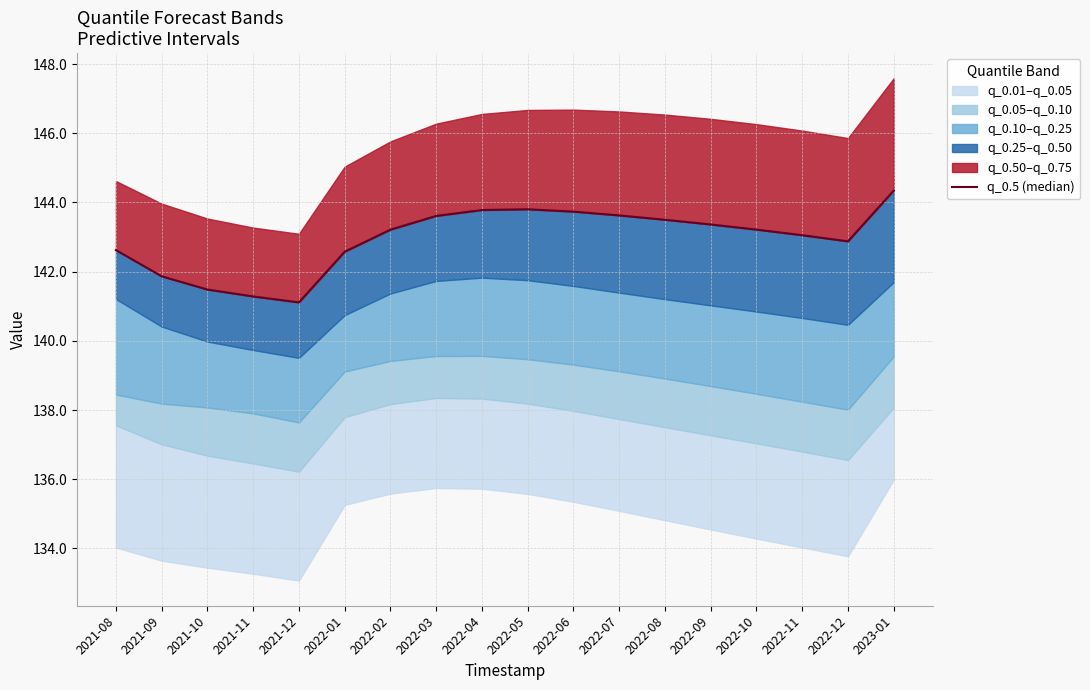

What is the sum of all values?

2573.1